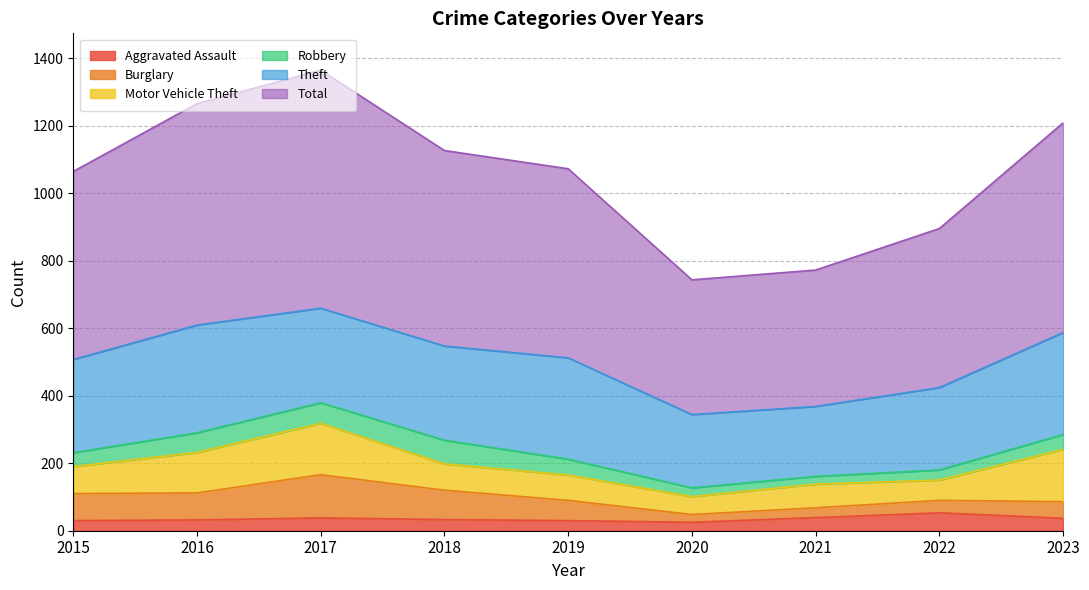

True or false: Motor Vehicle Theft and Theft cross at least once.

False